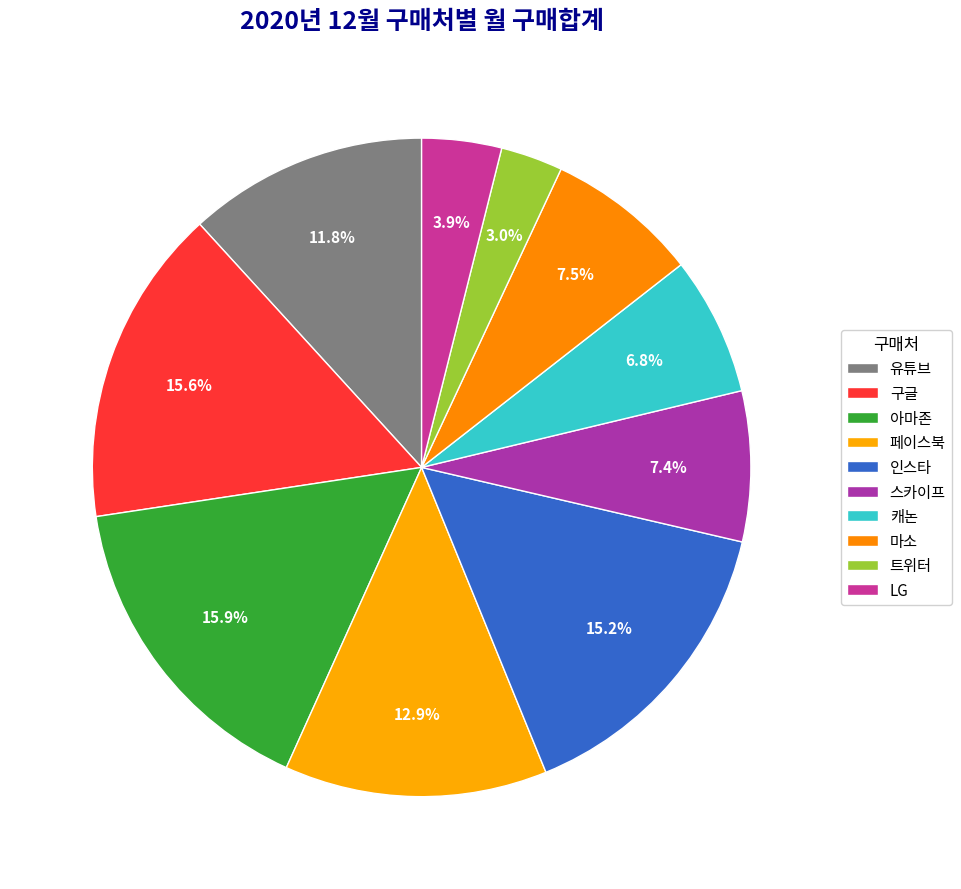

To the nearest percent, what is the difference between the 트위터 and 구글 slice percentages?

13%